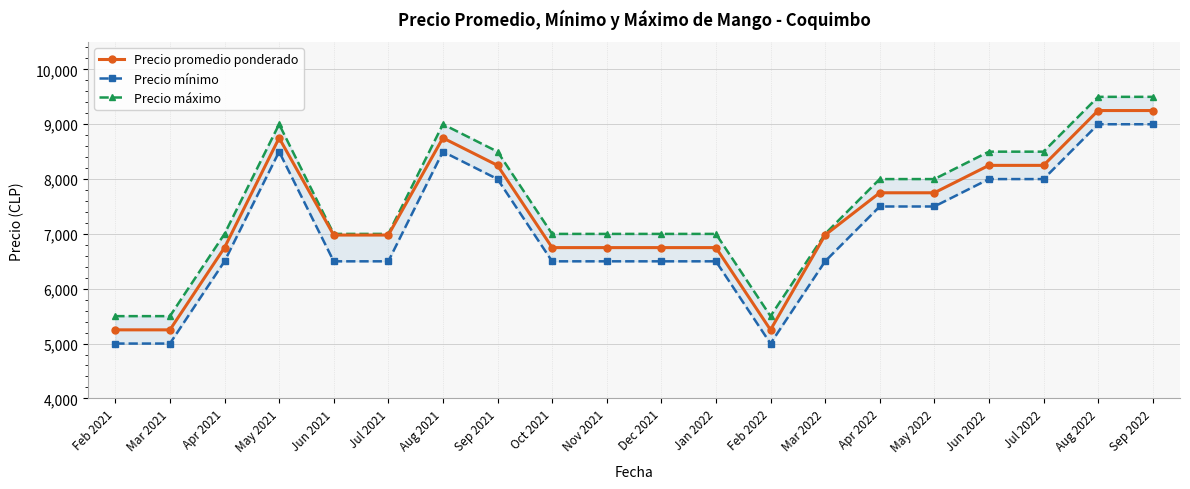

Reading left to right, transcribe all the data shown in this chart.

Precio promedio ponderado: 5250	5250	6750	8750	6979	6979	8750	8250	6750	6750	6750	6750	5250	6979	7750	7750	8250	8250	9250	9250
Precio mínimo: 5000	5000	6500	8500	6500	6500	8500	8000	6500	6500	6500	6500	5000	6500	7500	7500	8000	8000	9000	9000
Precio máximo: 5500	5500	7000	9000	7000	7000	9000	8500	7000	7000	7000	7000	5500	7000	8000	8000	8500	8500	9500	9500